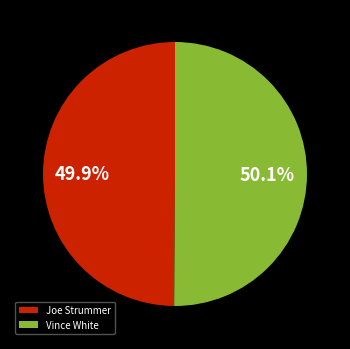

Approximately how many times larger is the value at Joe Strummer compared to Vince White?

1.0